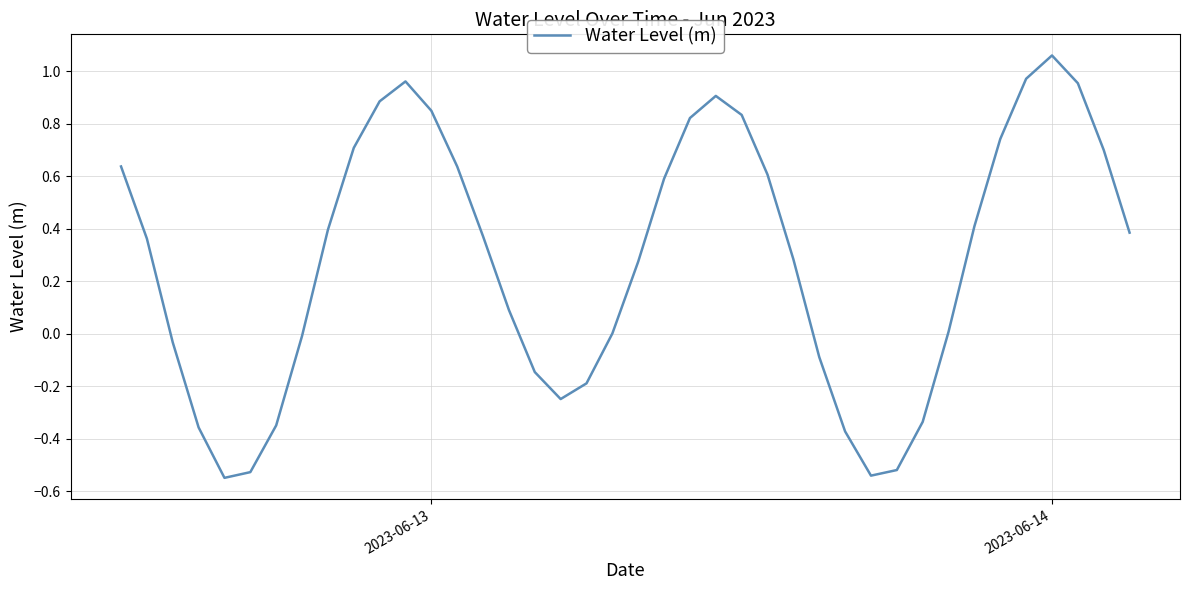

How many lines are shown in the chart?

1